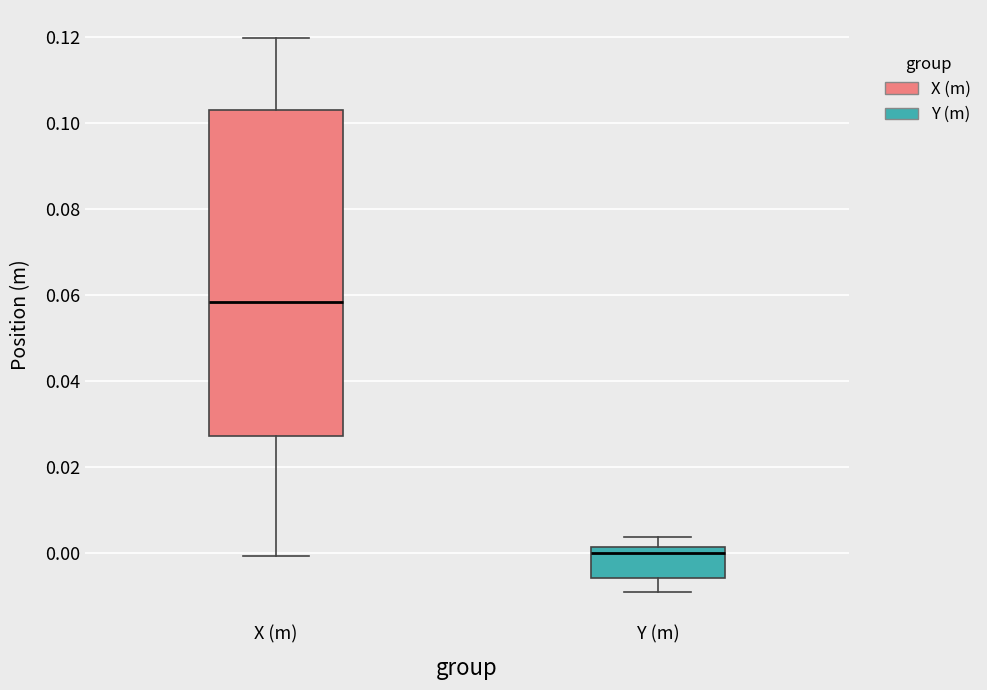

Reading left to right, transcribe this box plot: for each box, give where its median line is, the range the box spans, and where its two whiskers end, as read against the y-axis. The values are not printed on the chart, so give them approximately, as read against the axis.

X (m): median 0.058, box 0.028 to 0.104, whiskers 0.000 to 0.120
Y (m): median 0.000, box -0.006 to 0.002, whiskers -0.010 to 0.004